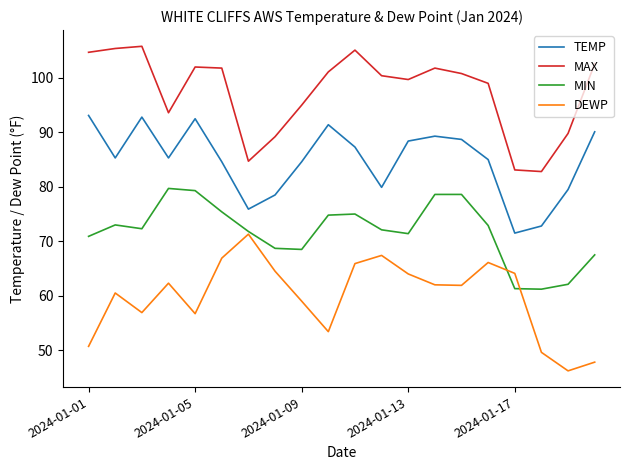

What are all the series names shown in the legend?

TEMP, MAX, MIN, DEWP